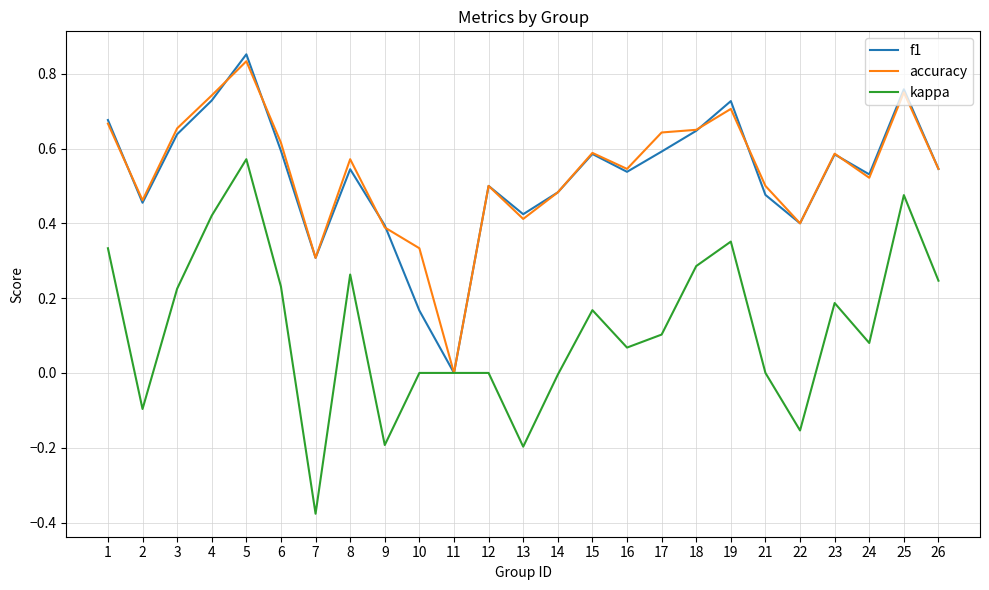

How many interior local peaks does the f1 series have?

7